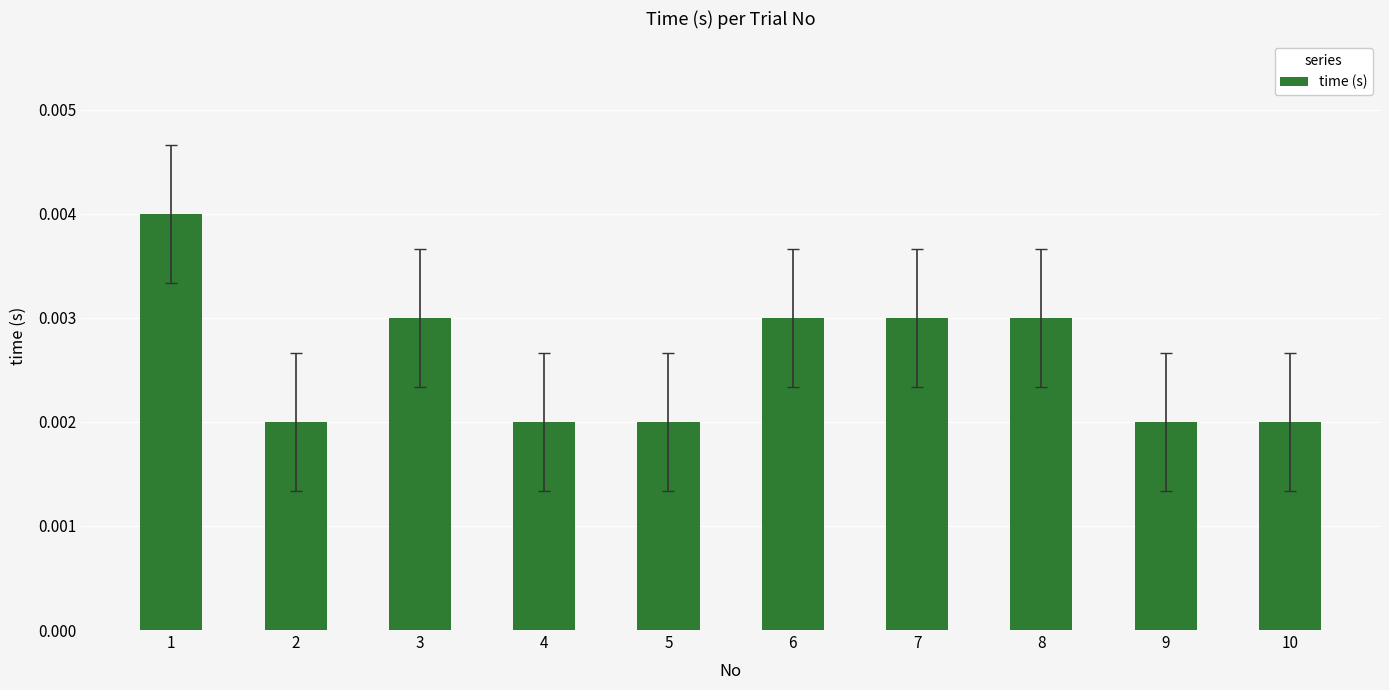

Count the values in the range 0 to 1.

10